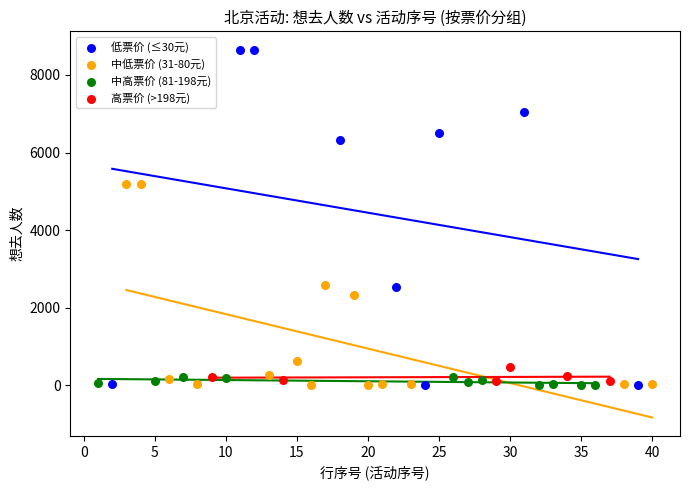

Which series has the largest Y range (max minus min)?

低票价 (≤30元)